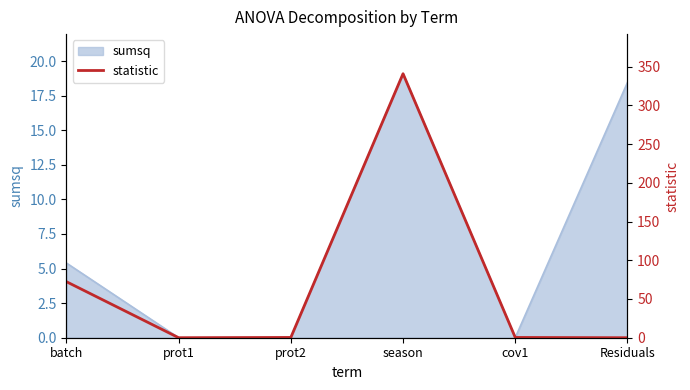

True or false: sumsq has a value of 8.3 at season.

False